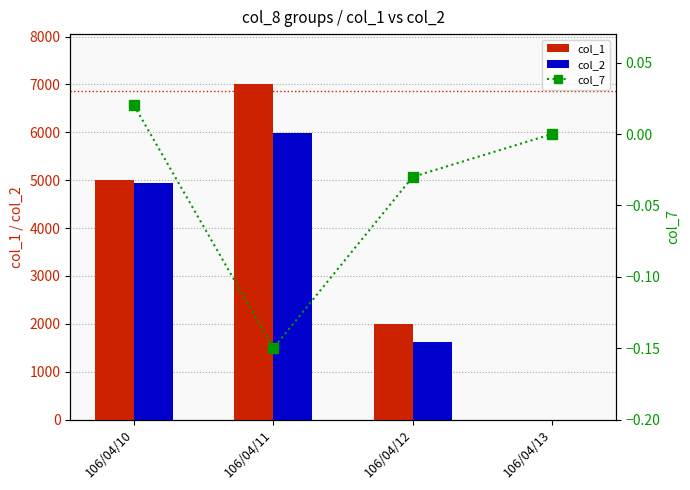

How many col_1 values are between 2000 and 7000?

3